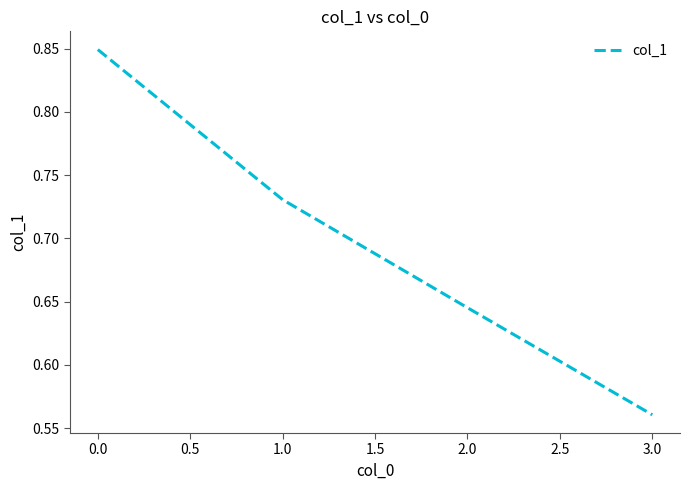

True or false: the data shows 1.4 at 0.0.

False